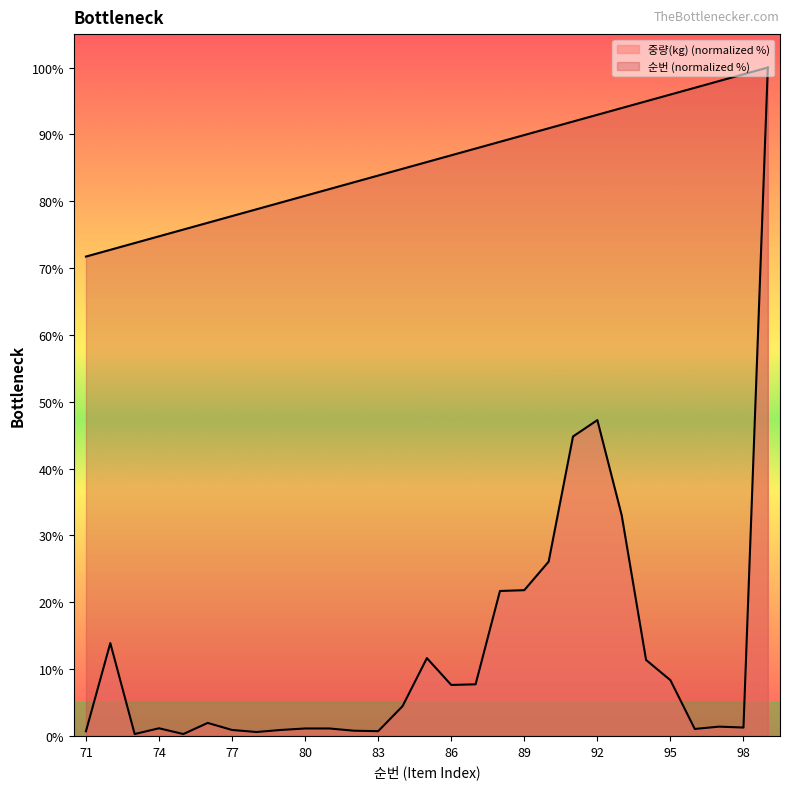

What is the difference between the 중량(kg) values at 84 and 86?

3.2